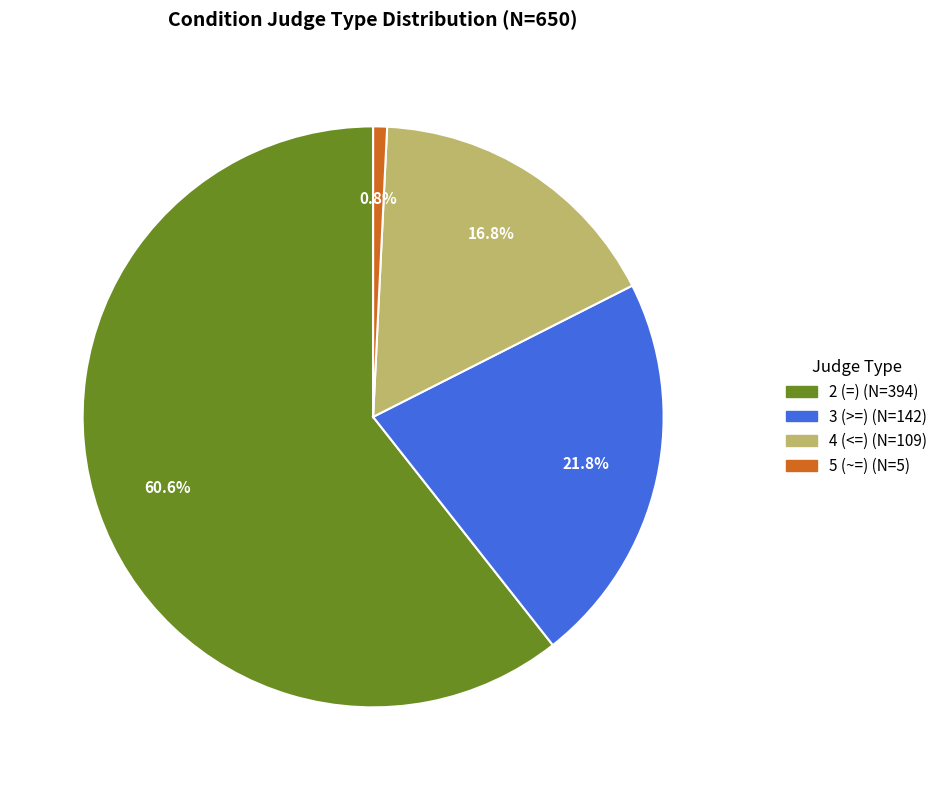

Between 2 (=) and 4 (<=), which is larger?

2 (=)